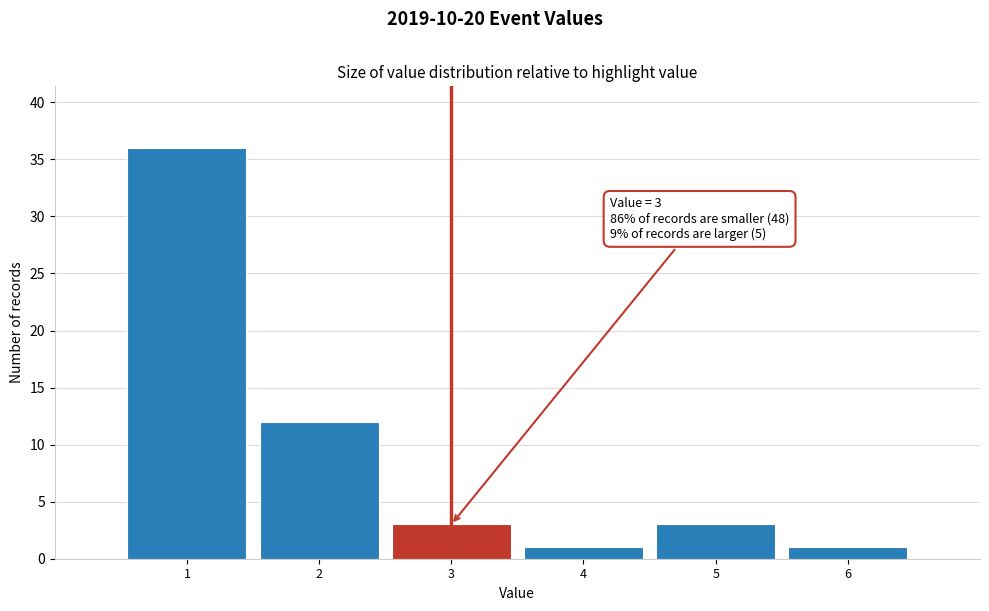

Over which range of the x-axis is the bar tallest?

0.5 to 1.5